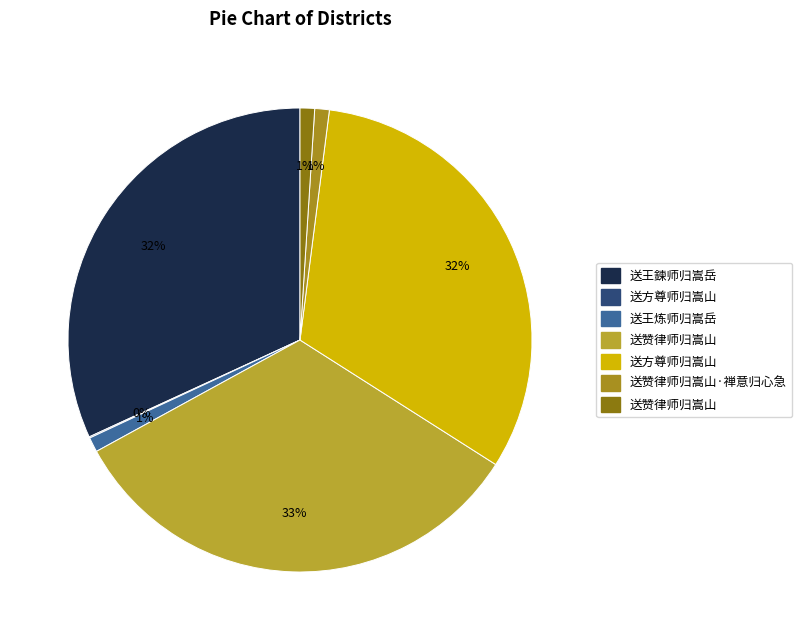

Does any single category account for the majority?

No